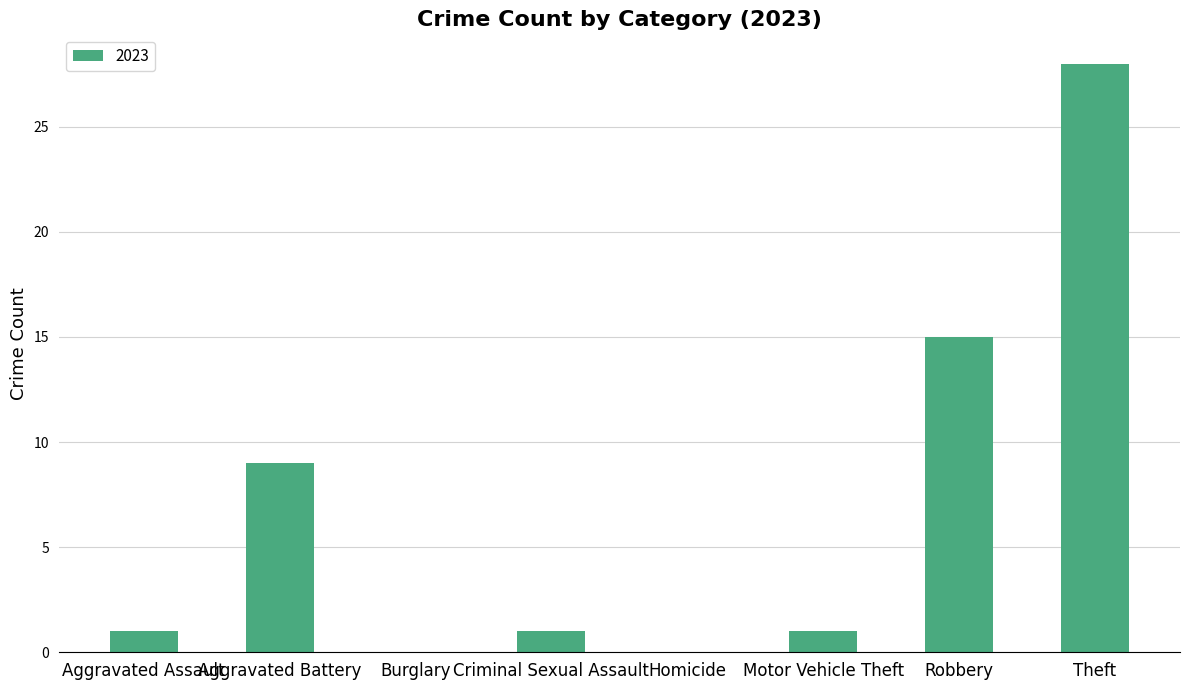

Which has a higher value, Homicide or Robbery?

Robbery